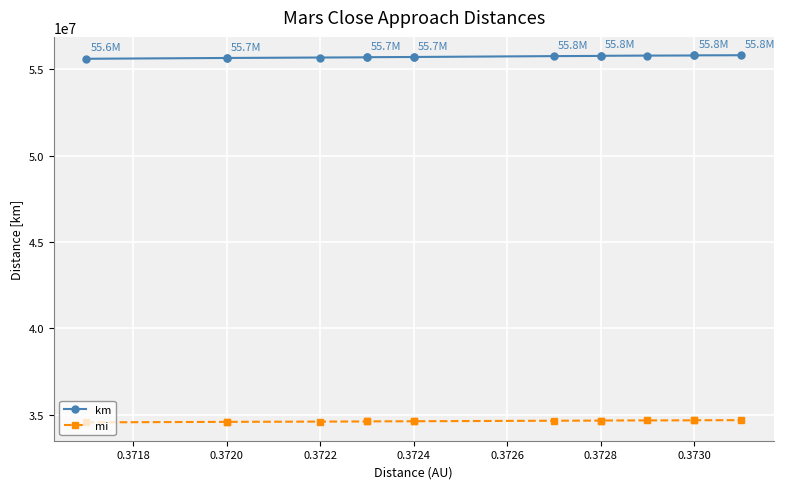

Is it true that mi equals 34658163.7 at 0.3728?

True